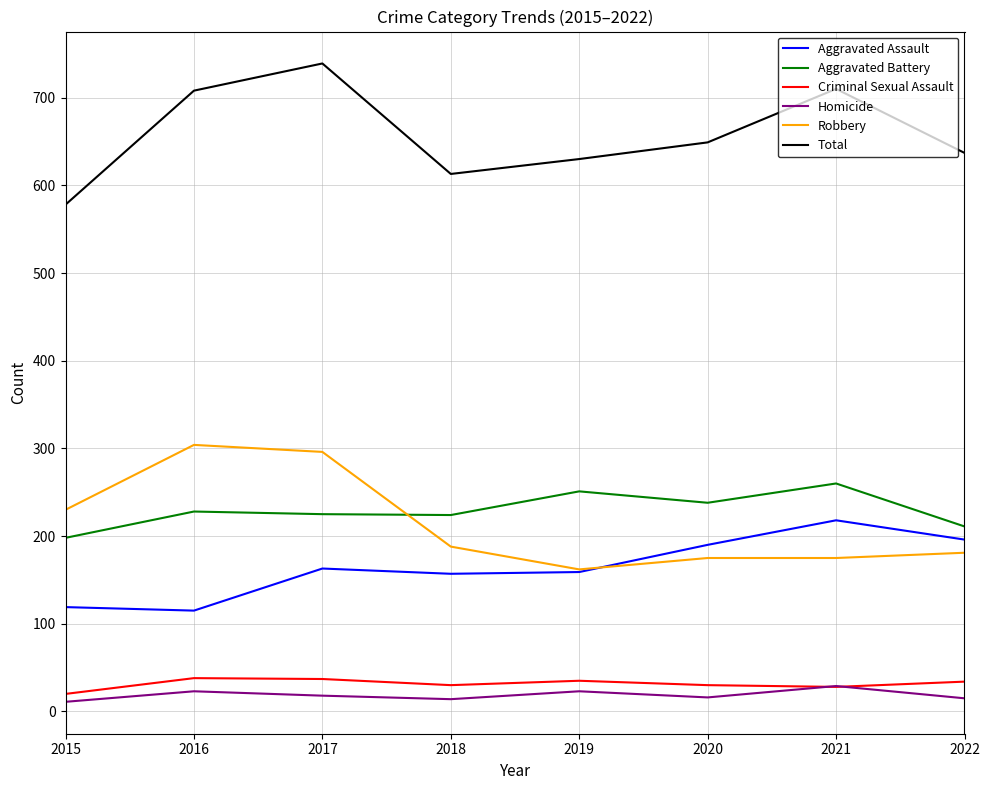

Where is the first local maximum for Robbery?

2016